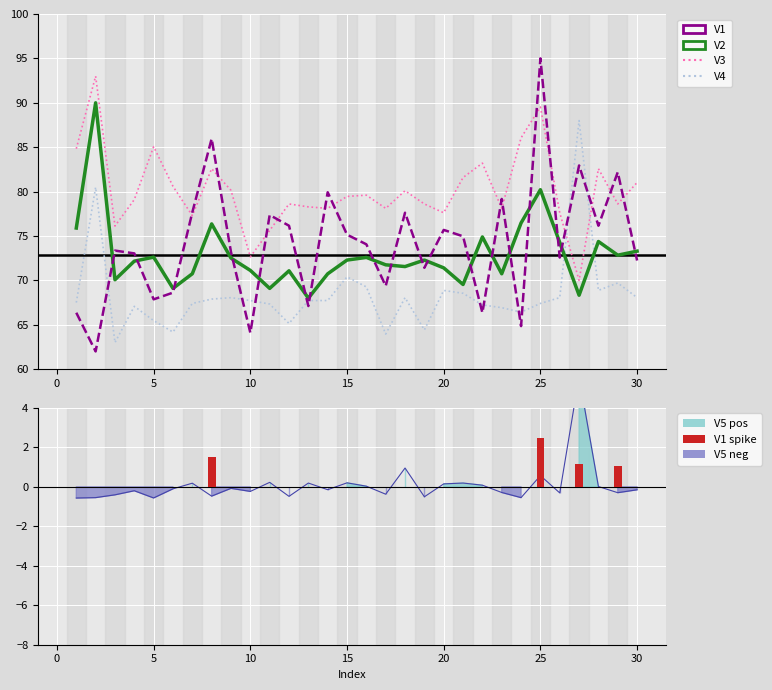

At which category does the chart reach its minimum across all series?

1